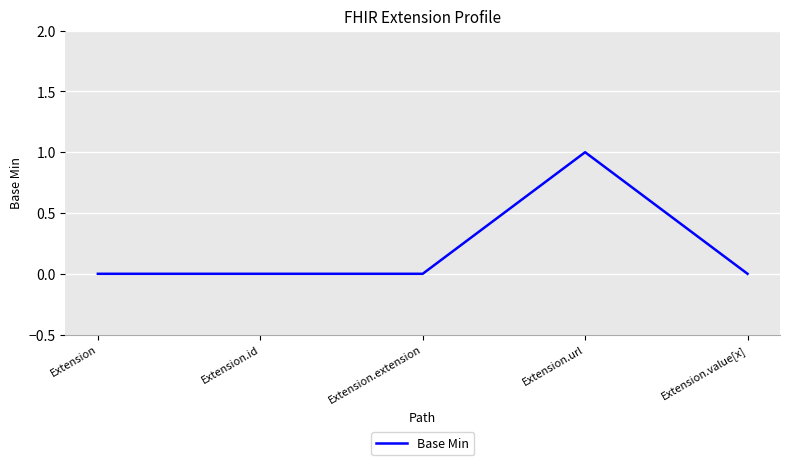

How many lines are shown in the chart?

1